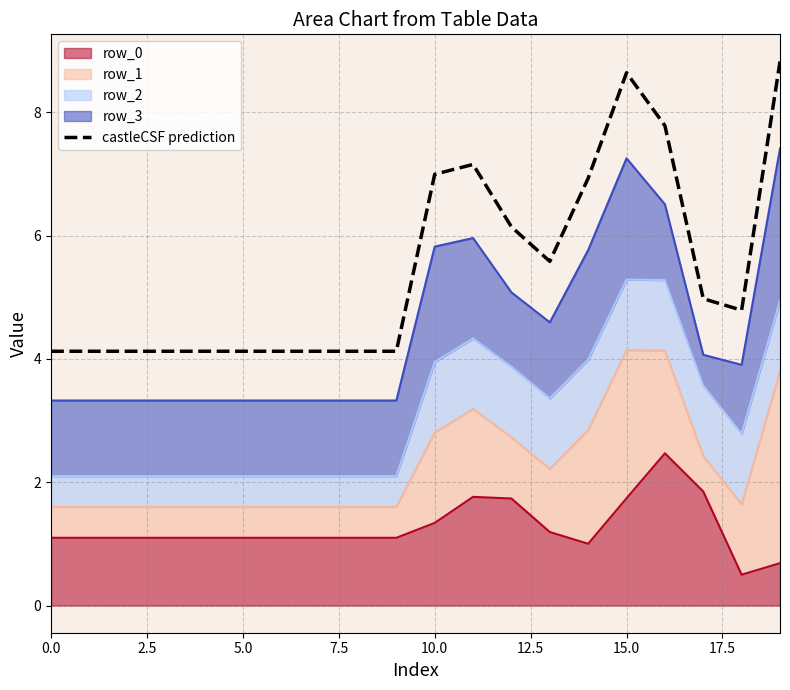

Reading left to right, list all the values displayed in this chart.

4.1	4.1	4.1	4.1	4.1	4.1	4.1	4.1	4.1	4.1	7.0	7.2	6.1	5.6	6.9	8.6	7.8	5.0	4.8	8.8